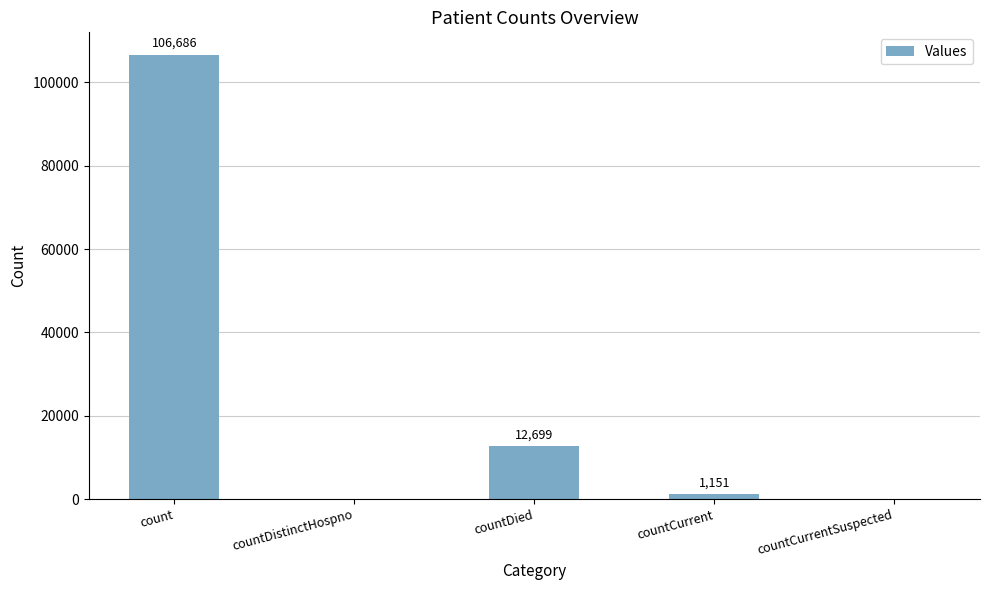

How many series are shown in this chart?

1